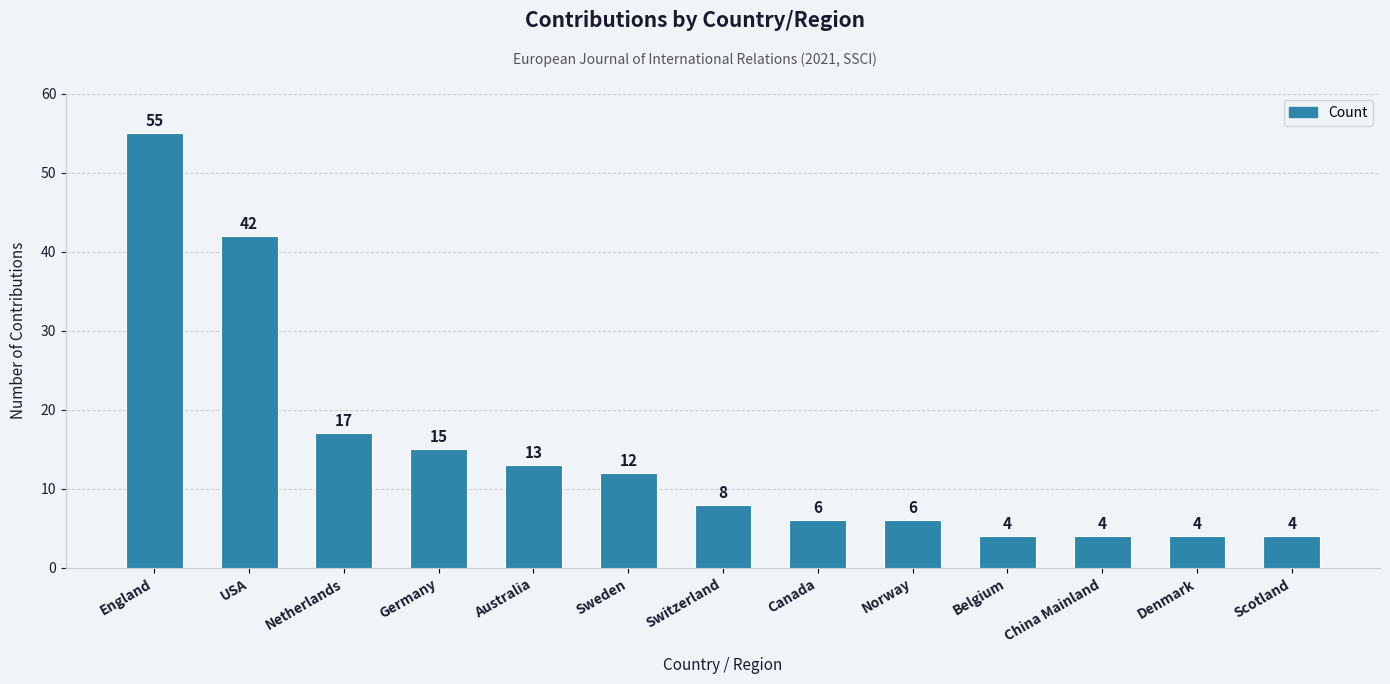

What is the label of the 8th bar from the left?

Canada